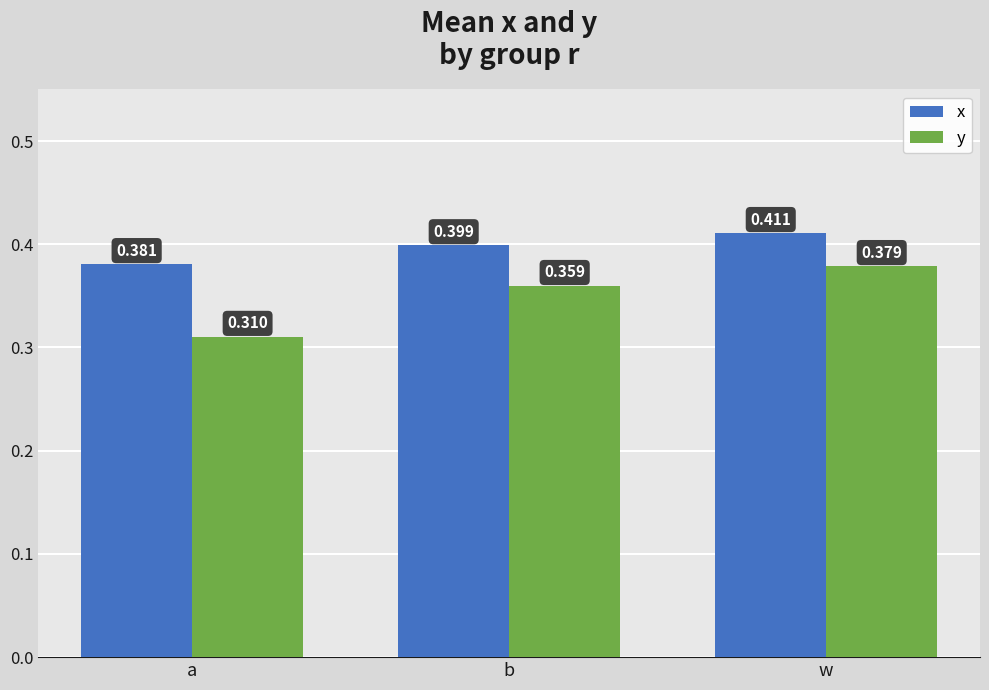

How many bars are there in total?

6